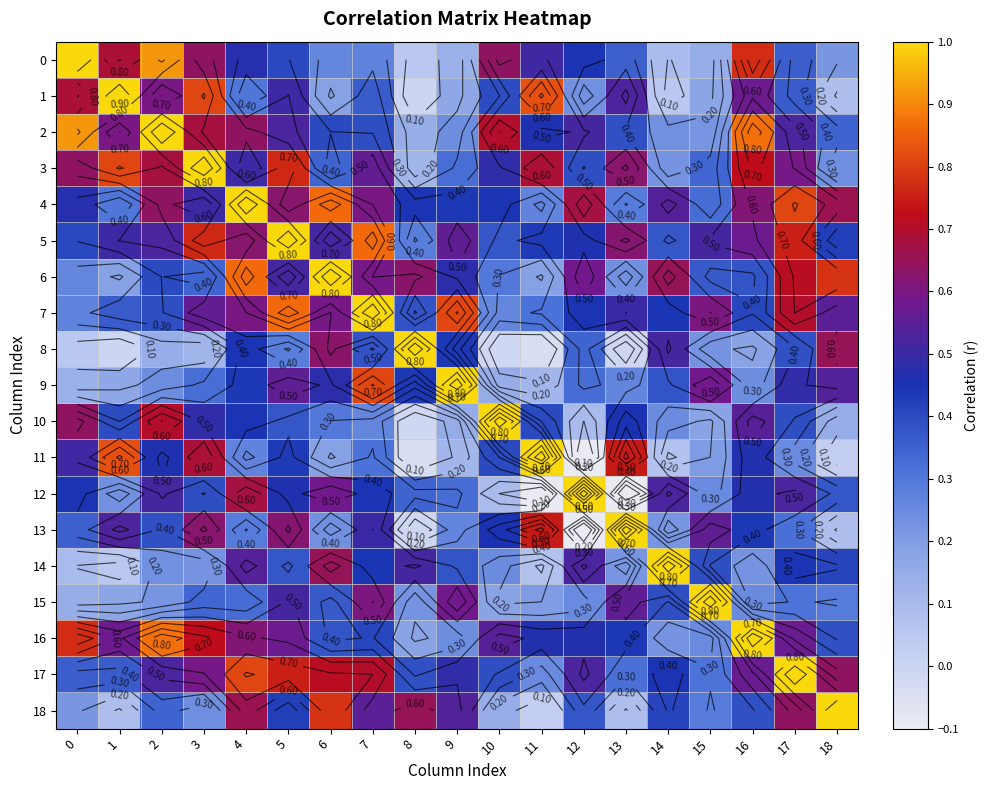

What is the greatest value displayed?

1.0